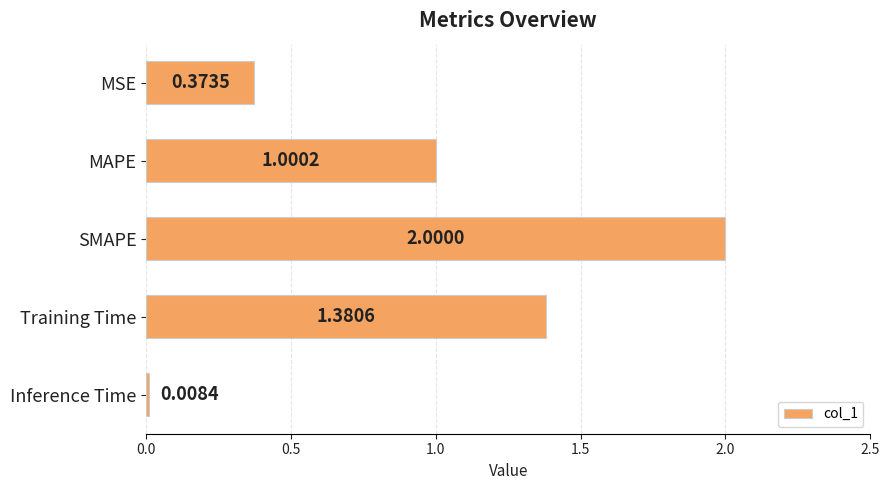

At which category does the chart reach its minimum across all series?

Inference Time